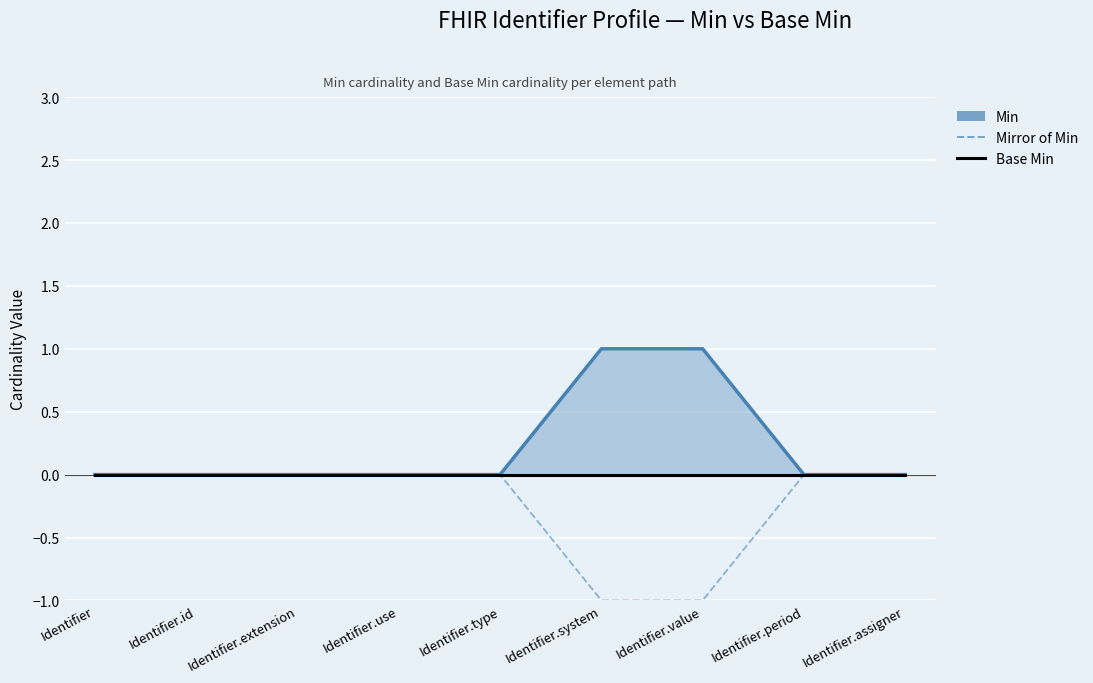

What is the label of the 3rd point from the left?

Identifier.extension